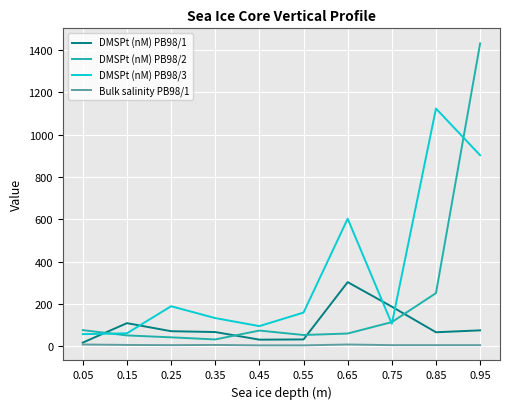

Does the chart have visible grid lines?

Yes